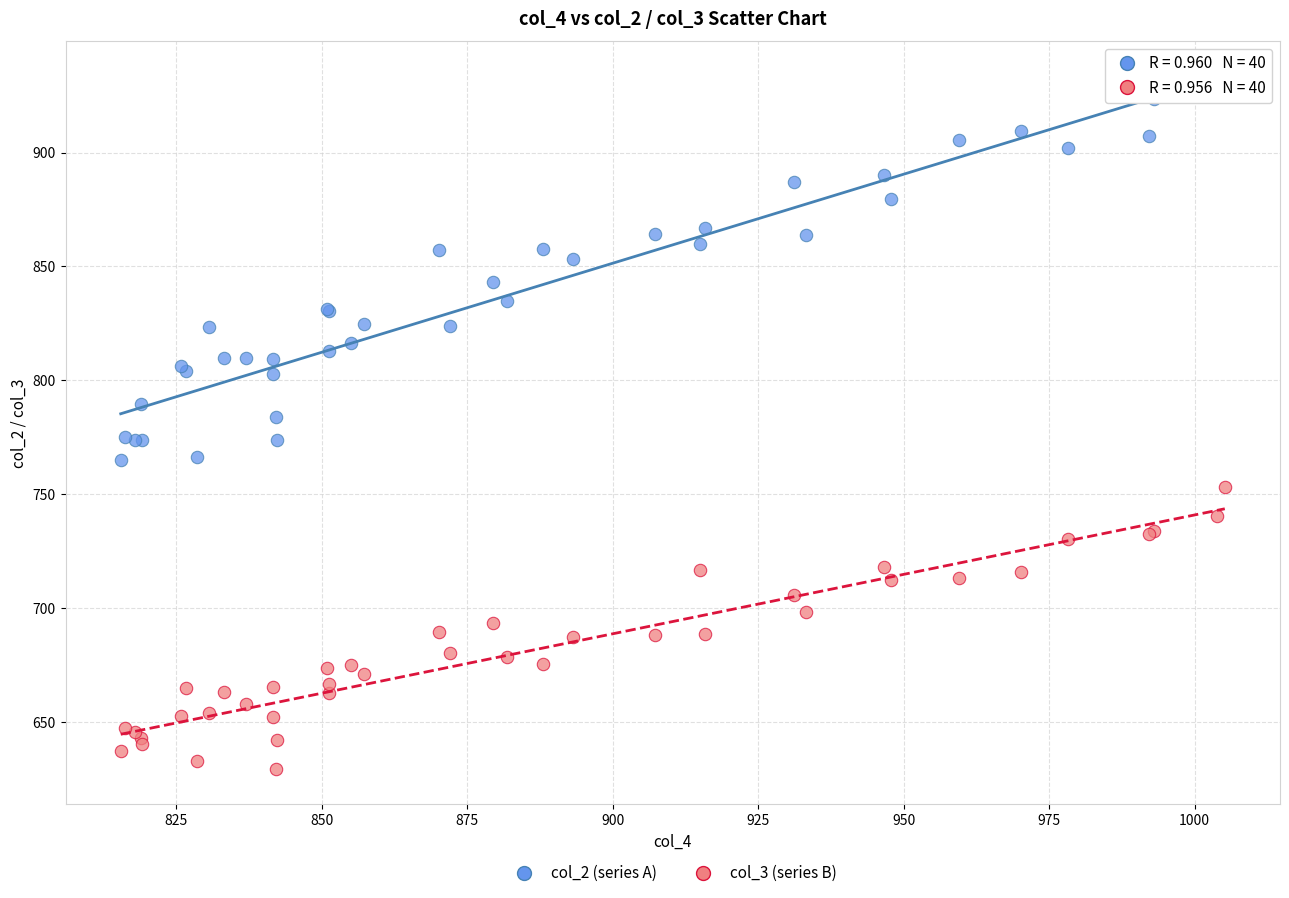

Which series reaches the maximum Y coordinate?

col_2 (series A)